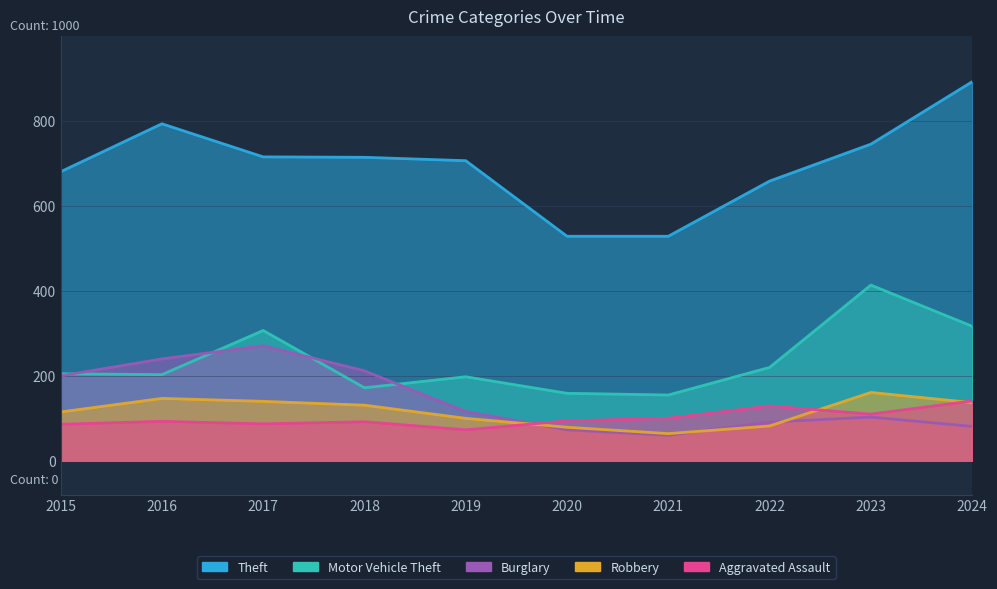

True or false: Robbery and Burglary cross at least once.

True